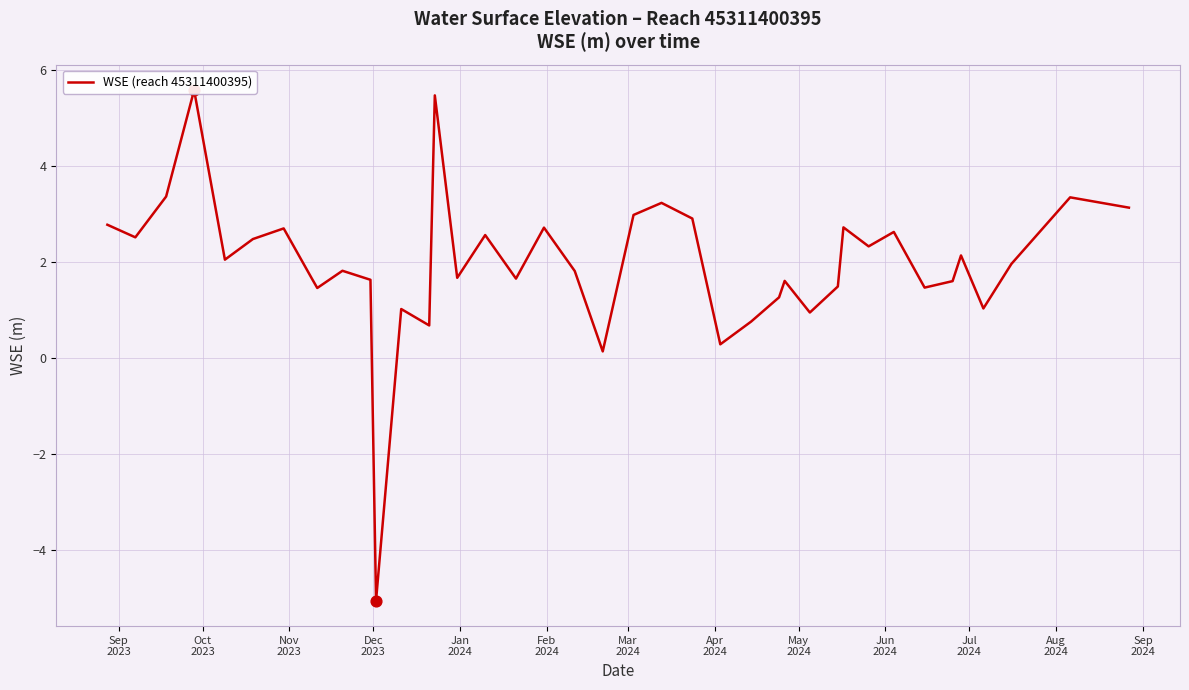

Which has a higher value, Nov
2023 or Jan
2024?

Nov
2023